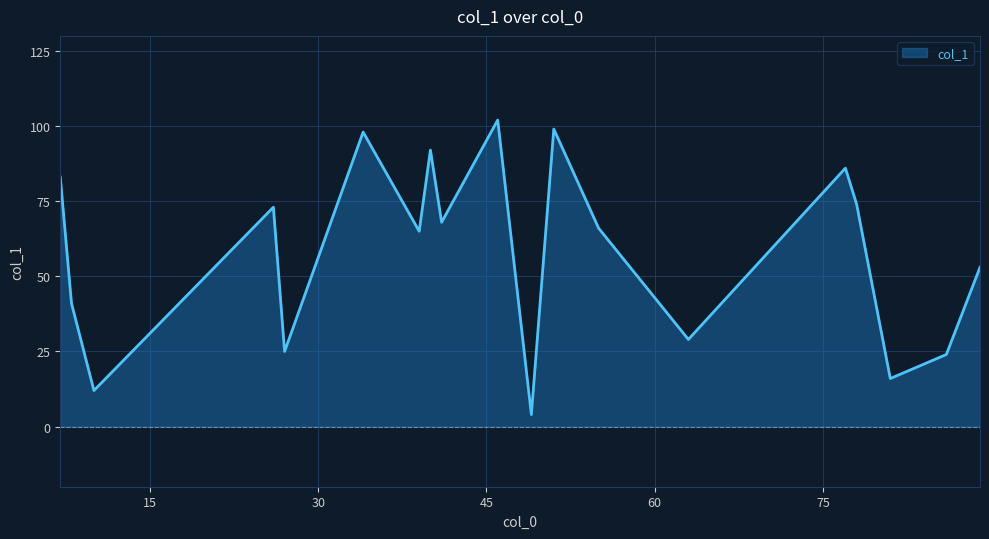

What is the sum of all values?

1110